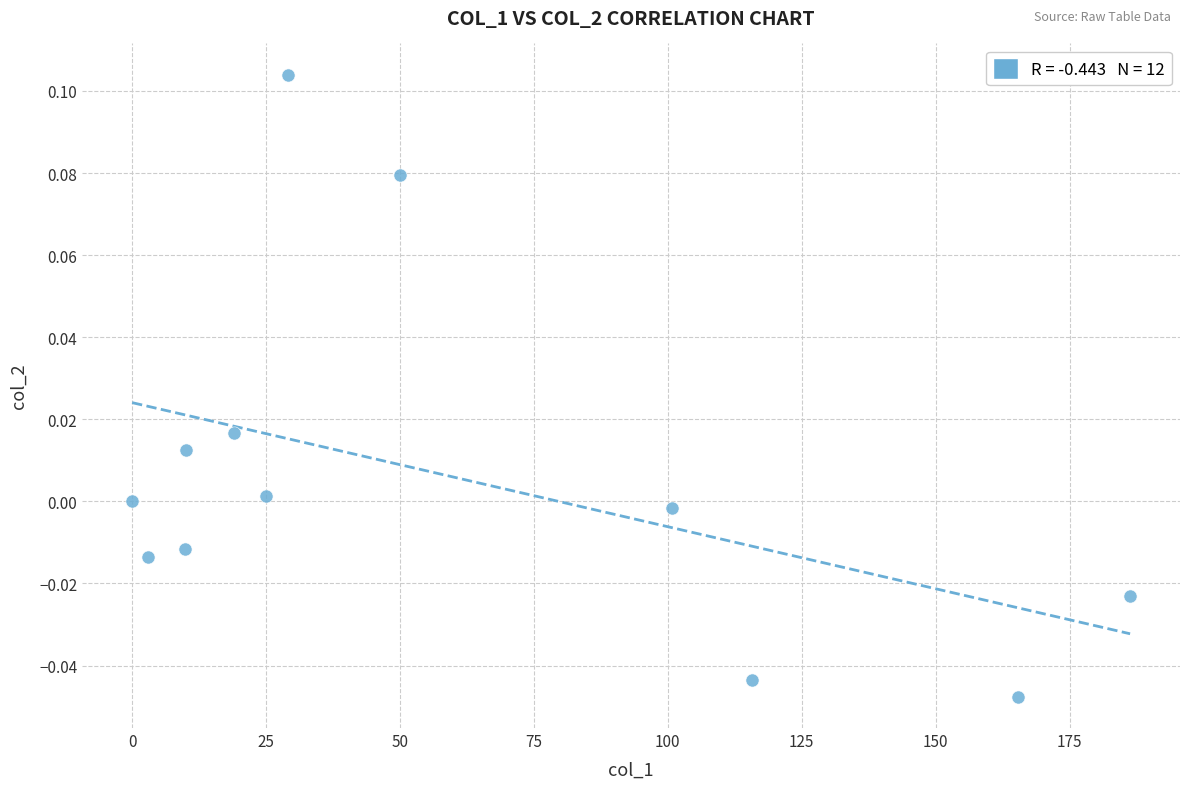

What is the range of X values (max minus min)?

186.3